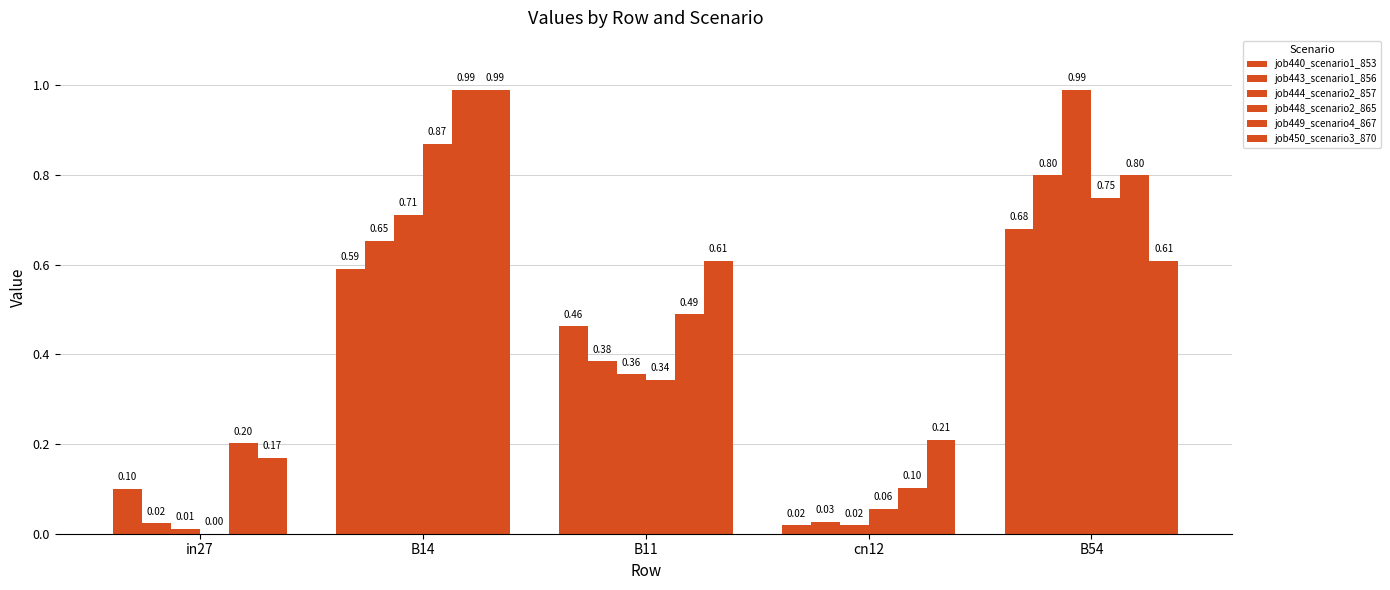

What is the lowest value of the job449_scenario4_867 series?

0.1